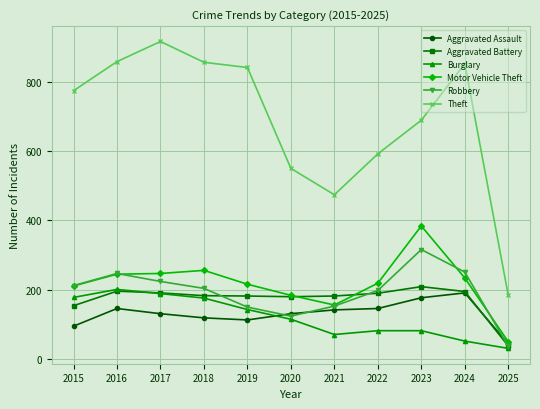

Which label corresponds to the smallest value in the chart?

2025